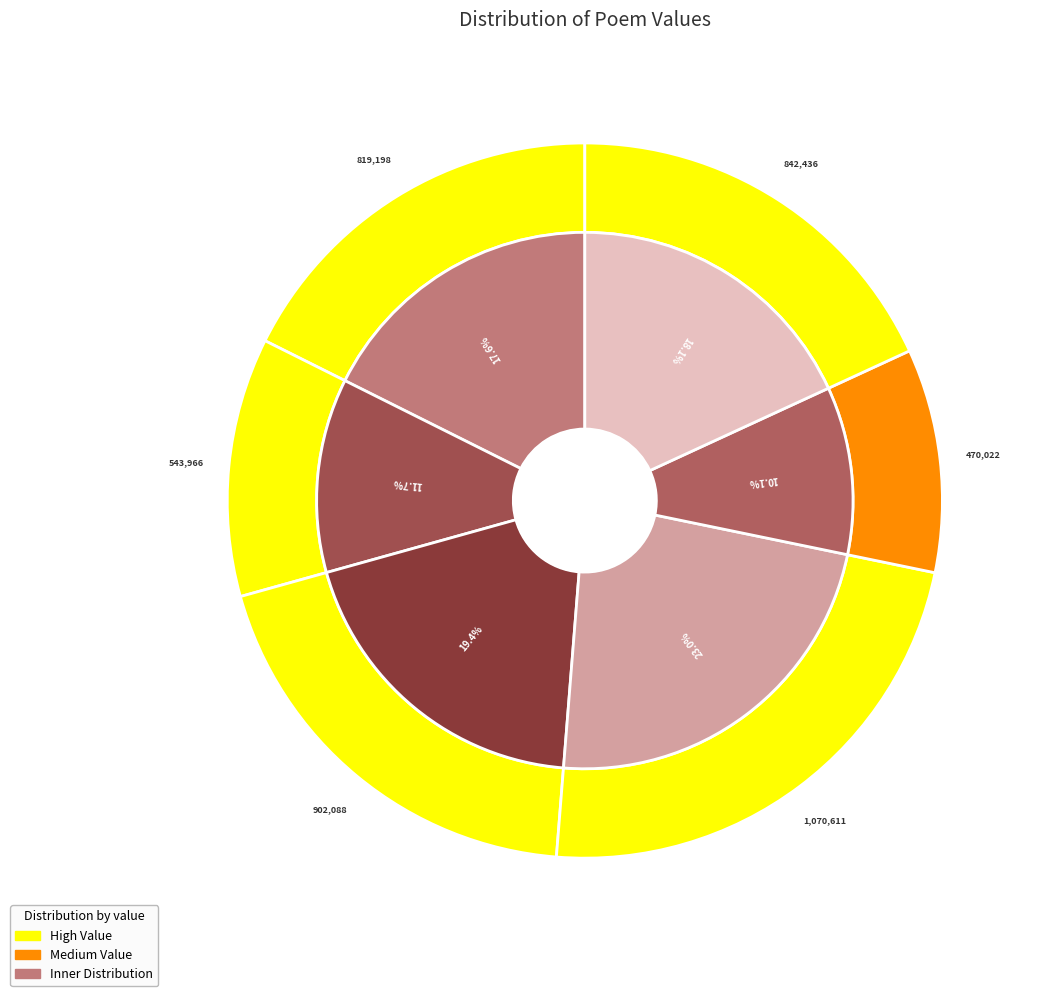

Is there a majority slice in this chart?

No